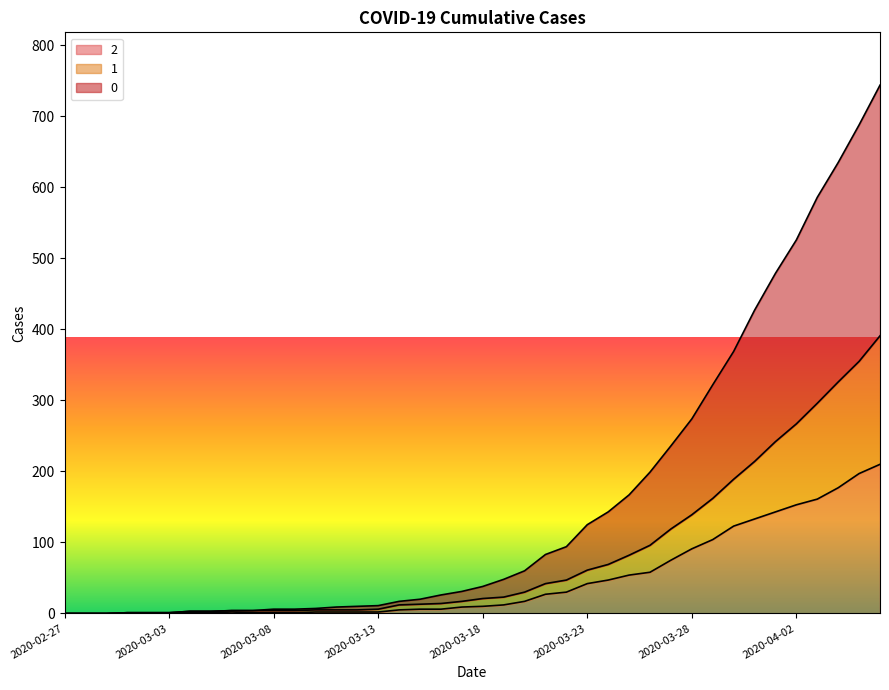

Rank the categories by 2 value from lowest to highest.

2020-02-27, 2020-02-28, 2020-02-29, 2020-03-01, 2020-03-02, 2020-03-03, 2020-03-04, 2020-03-05, 2020-03-07, 2020-03-08, 2020-03-09, 2020-03-06, 2020-03-10, 2020-03-11, 2020-03-12, 2020-03-13, 2020-03-14, 2020-03-15, 2020-03-16, 2020-03-17, 2020-03-18, 2020-03-19, 2020-03-20, 2020-03-21, 2020-03-22, 2020-03-23, 2020-03-24, 2020-03-25, 2020-03-26, 2020-03-27, 2020-03-28, 2020-03-29, 2020-03-30, 2020-03-31, 2020-04-01, 2020-04-02, 2020-04-03, 2020-04-04, 2020-04-05, 2020-04-06